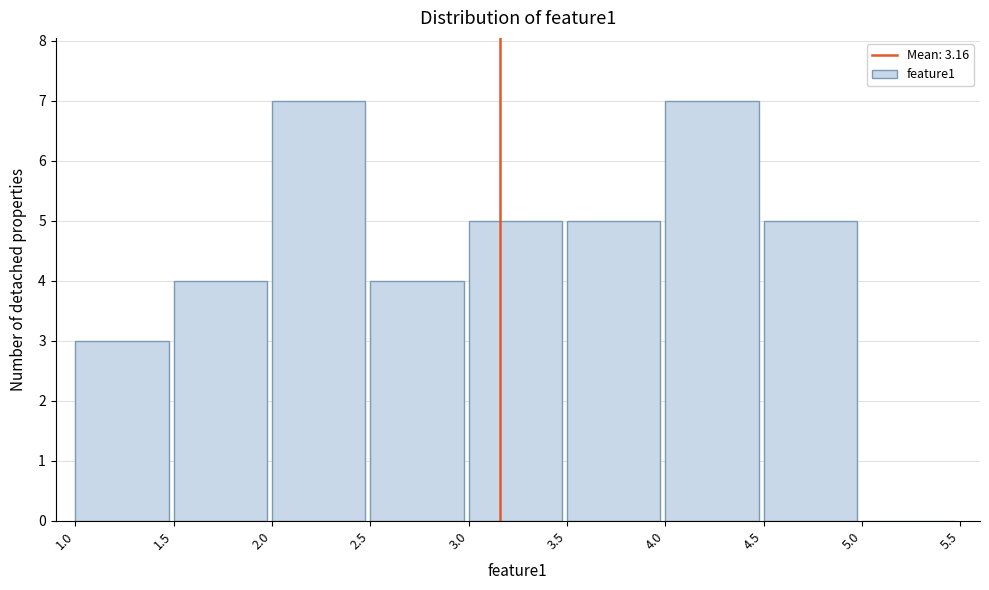

Reading left to right, list every bar in this chart as the range it spans on the x-axis followed by its height. The values are not printed on the chart, so give them approximately, as read against the axis.

1.0 to 1.5: 3
1.5 to 2.0: 4
2.0 to 2.5: 7
2.5 to 3.0: 4
3.0 to 3.5: 5
3.5 to 4.0: 5
4.0 to 4.5: 7
4.5 to 5.0: 5
5.0 to 5.5: 0